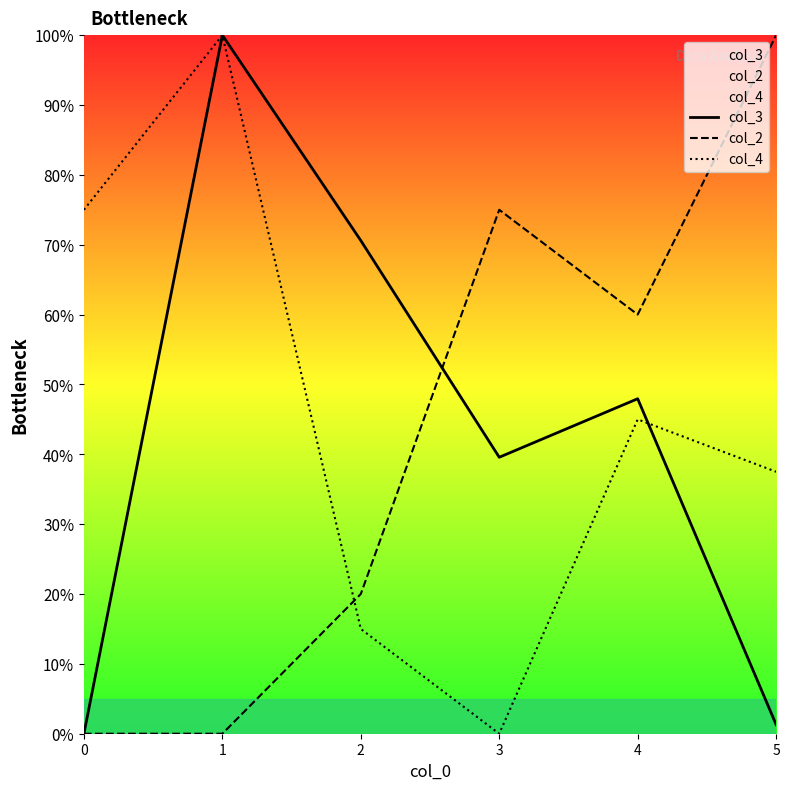

What are all the series names shown in the legend?

col_3, col_2, col_4